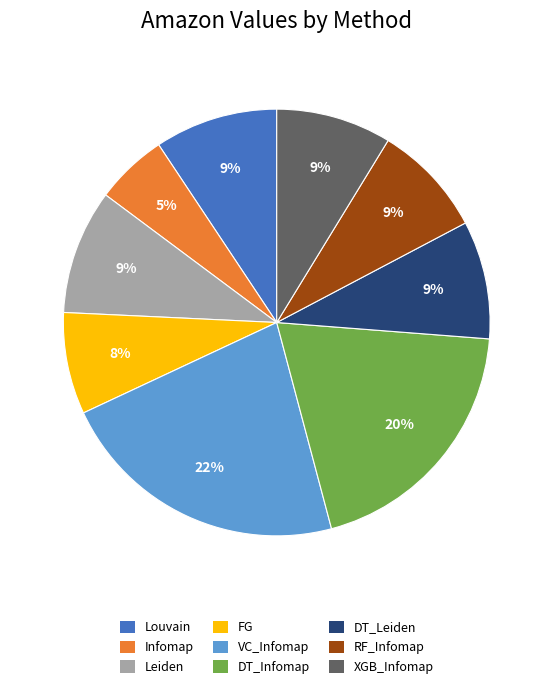

To the nearest percent, what is the average slice percentage?

11%